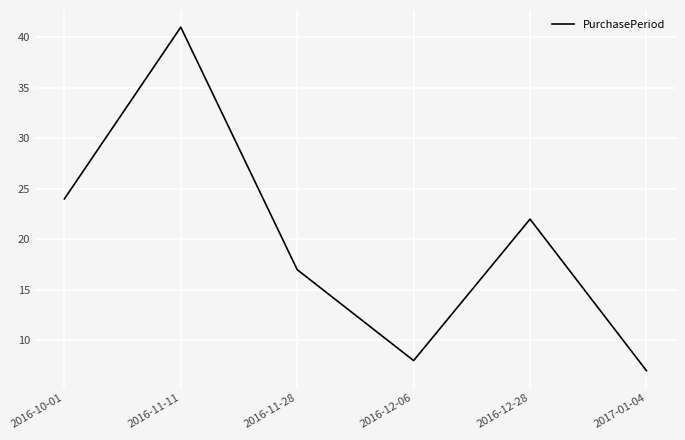

What value does the data have at 2016-12-06, to the nearest 10?

10